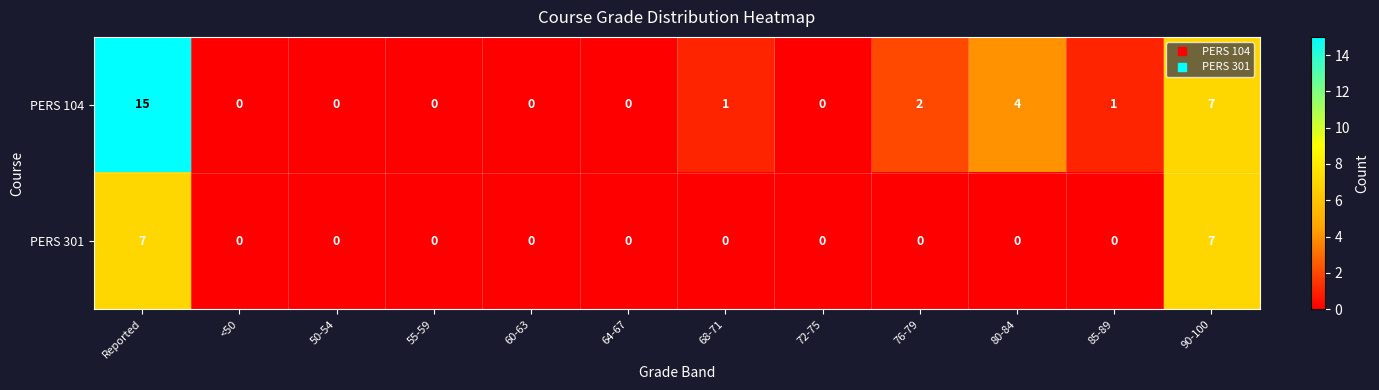

Which series has the largest total across all categories?

PERS 104